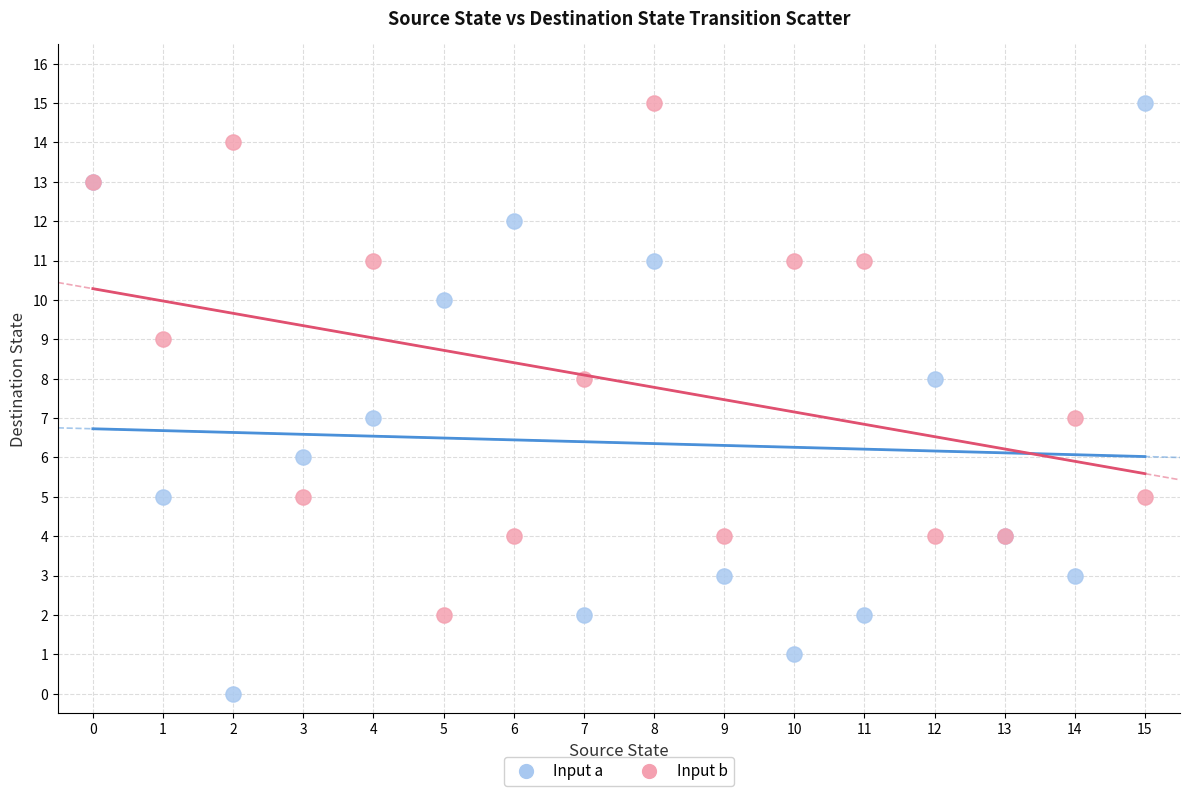

Which series has the widest spread of Y values?

Input a